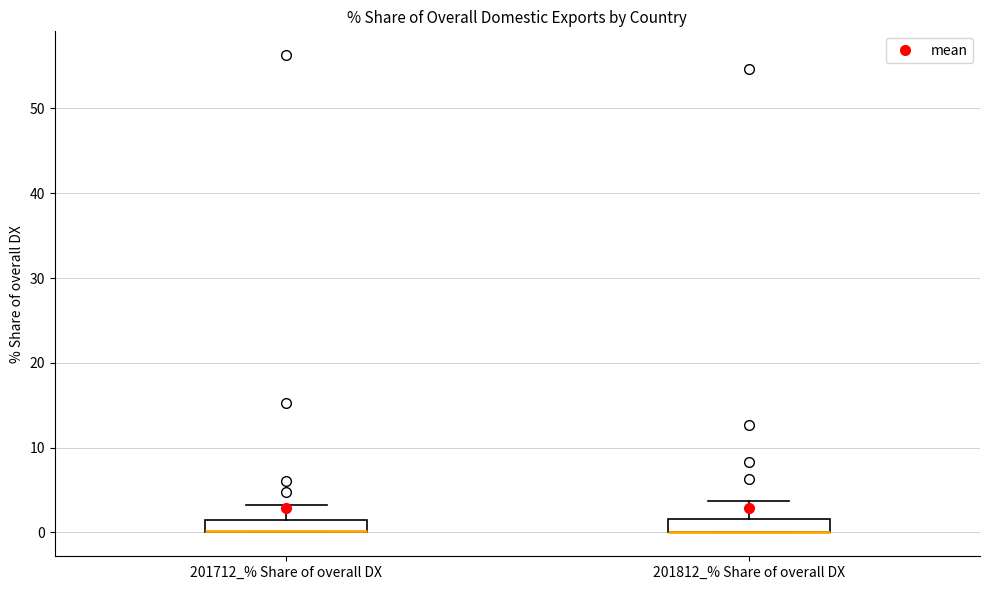

Where is the upper edge of the box for 201812_% Share of overall DX on the y-axis? The values are not printed on the chart, so give them approximately, as read against the axis.

2